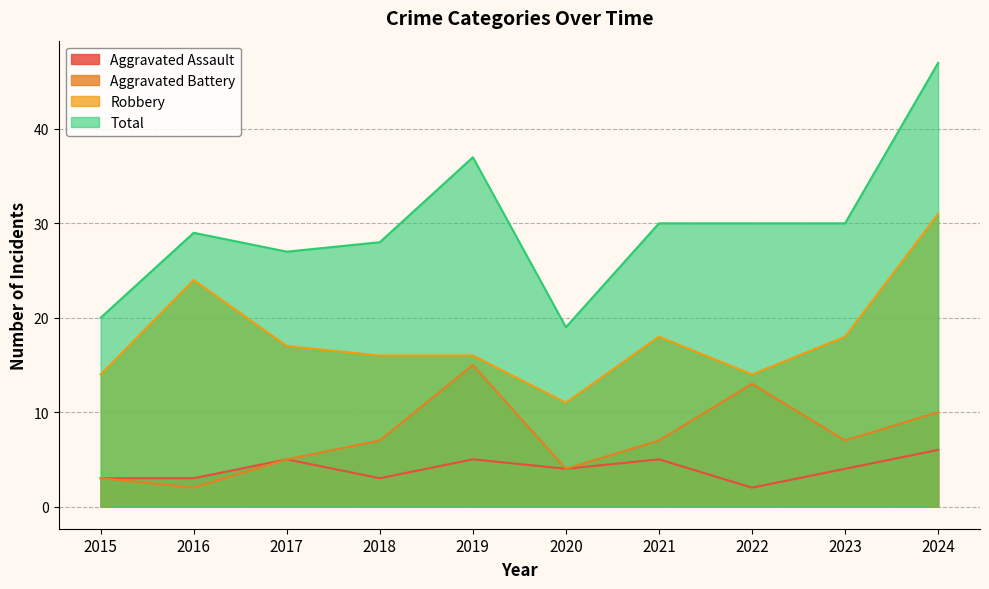

What is the approximate value of Robbery at 2018, to the nearest 5?

15